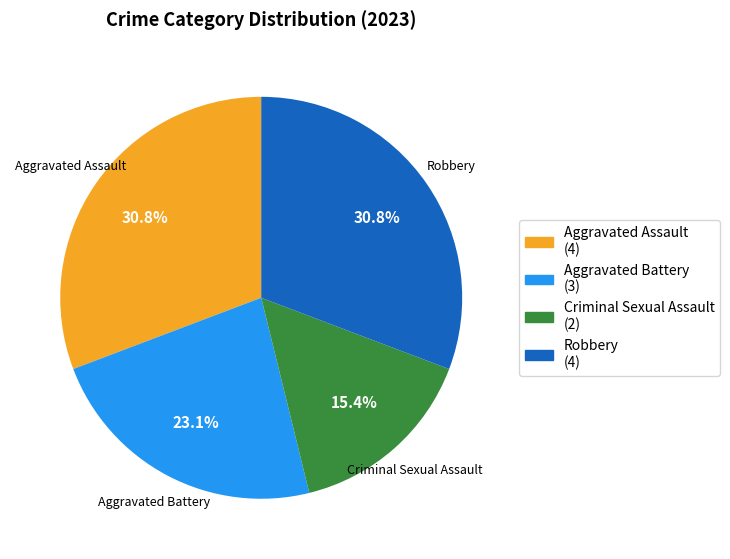

Combined, do Aggravated Assault and Aggravated Battery account for over 50%?

Yes